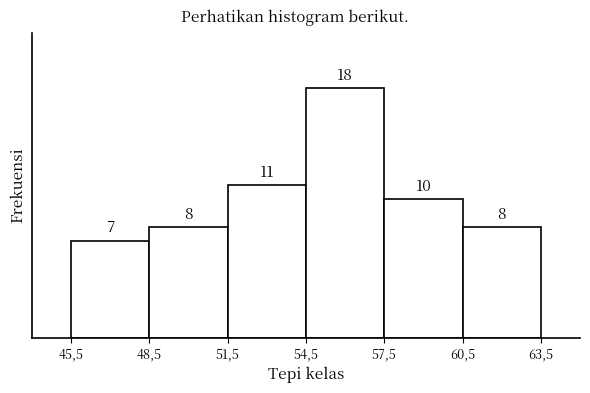

Reading right to left, transcribe all the data shown in this chart.

8	10	18	11	8	7